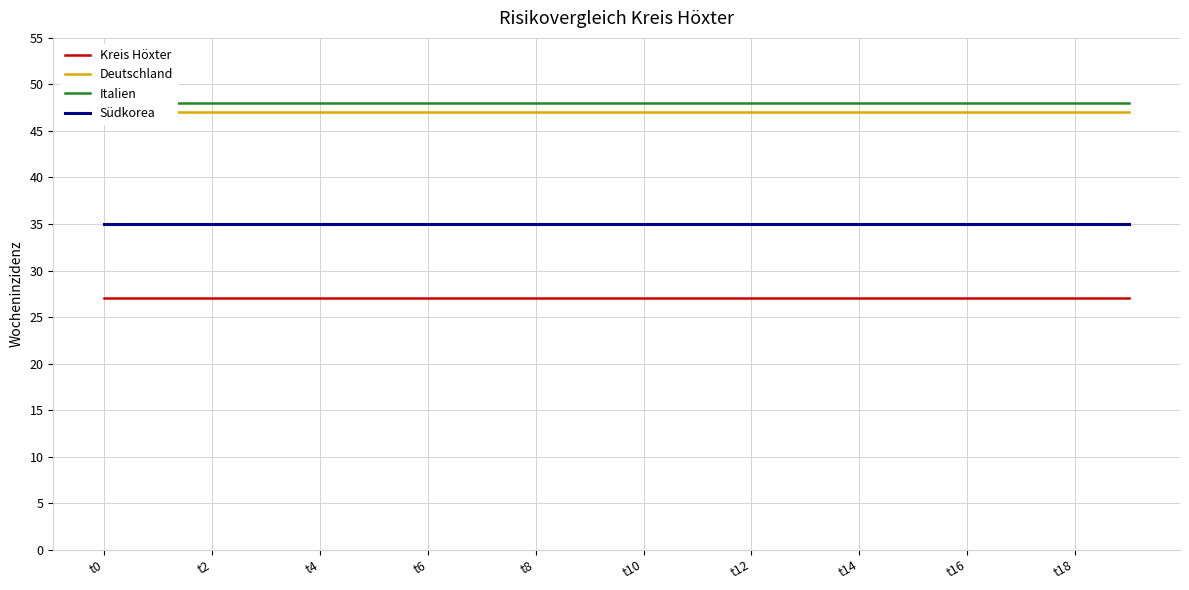

At how many categories does at least one series exceed 45?

20